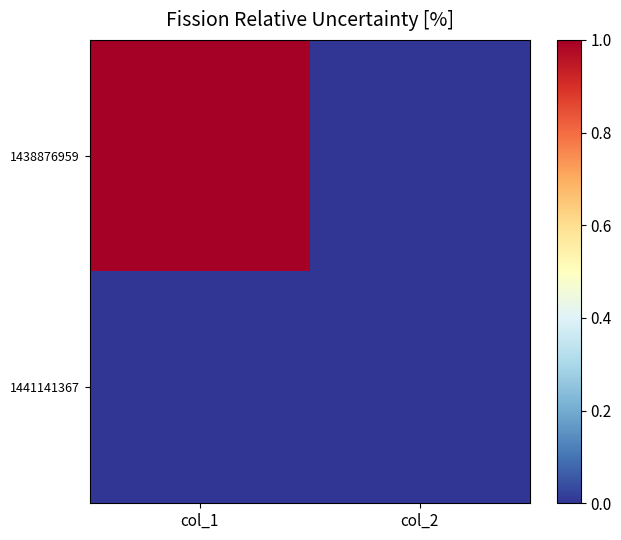

Count the number of categories in the chart.

2